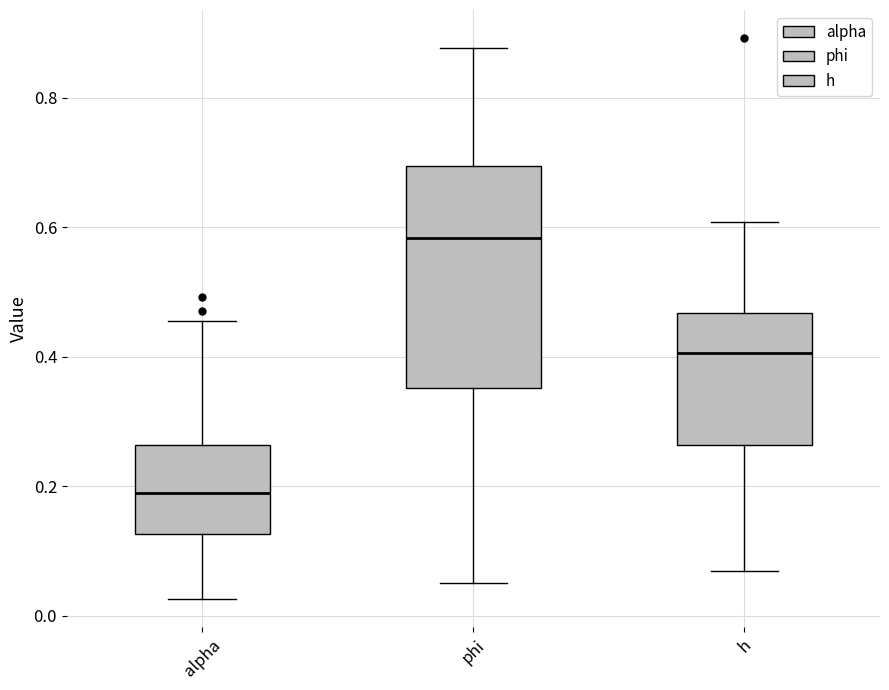

Reading left to right, read every box against the y-axis: the position of its median line, the range the box covers, and the ends of its whiskers. The values are not printed on the chart, so give them approximately, as read against the axis.

alpha: median 0.18, box 0.12 to 0.26, whiskers 0.02 to 0.46
phi: median 0.58, box 0.36 to 0.70, whiskers 0.06 to 0.88
h: median 0.40, box 0.26 to 0.46, whiskers 0.06 to 0.60